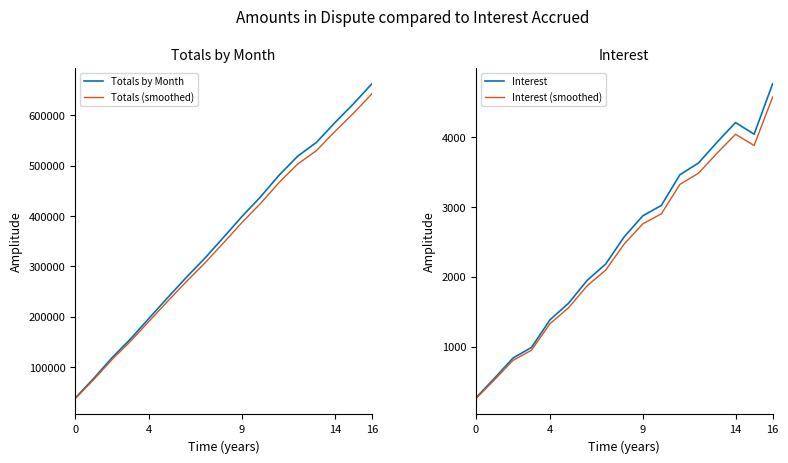

Which series changed the most between 16 and 5?

Totals by Month